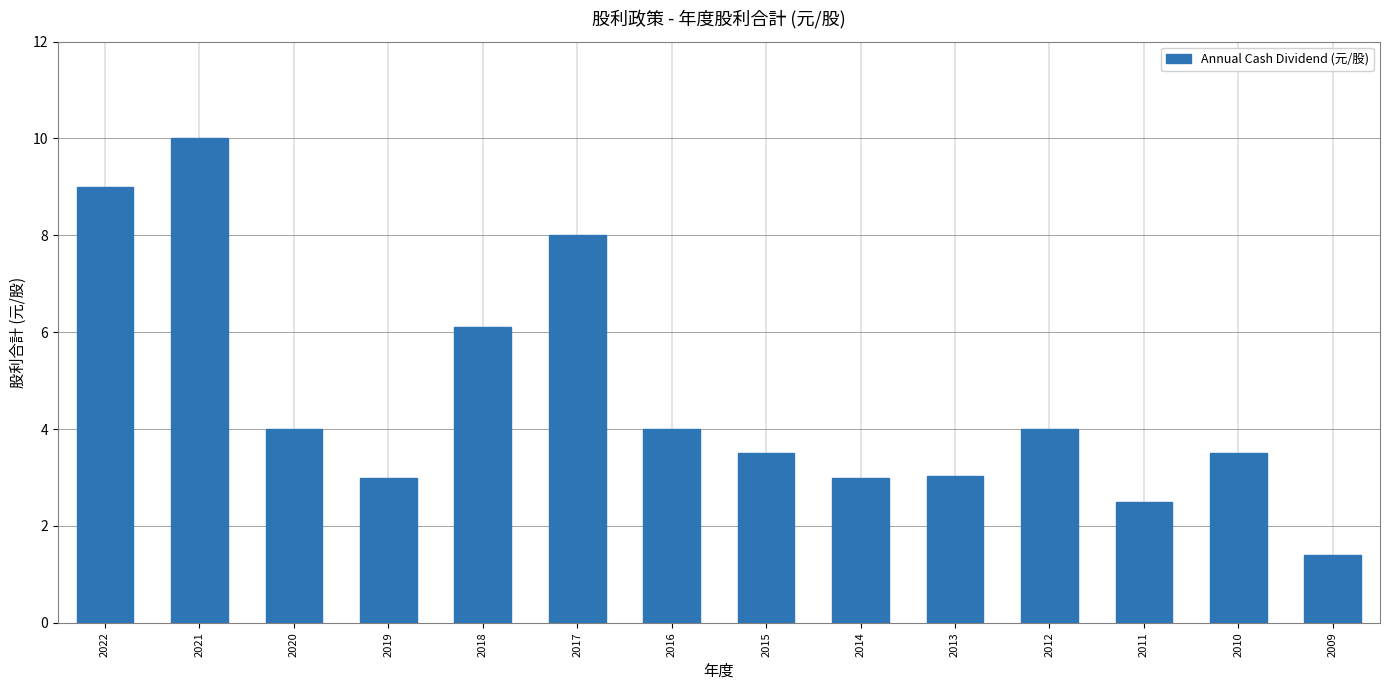

What is the approximate value at 2016?

4.0